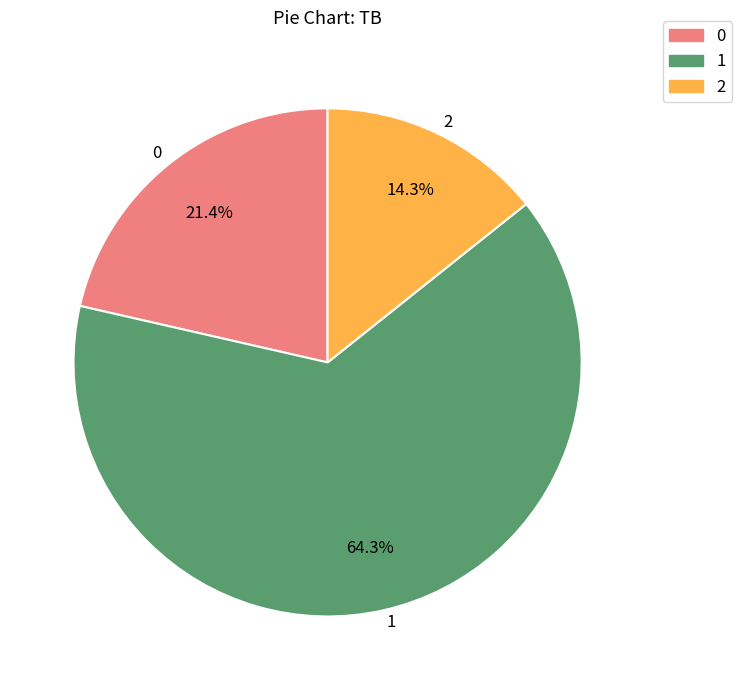

Is it true that 0 is 11% of the pie?

False